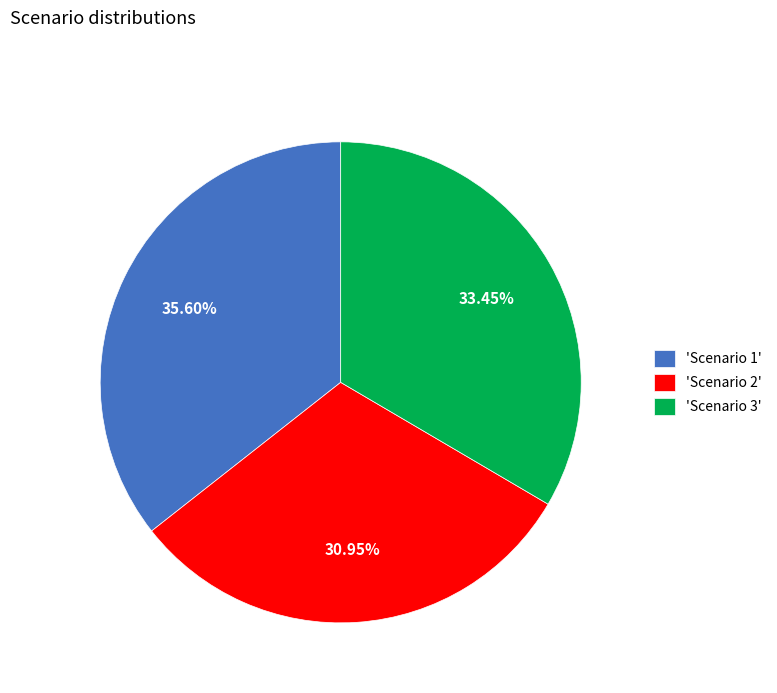

What is the smallest slice in the pie chart?

'Scenario 2'